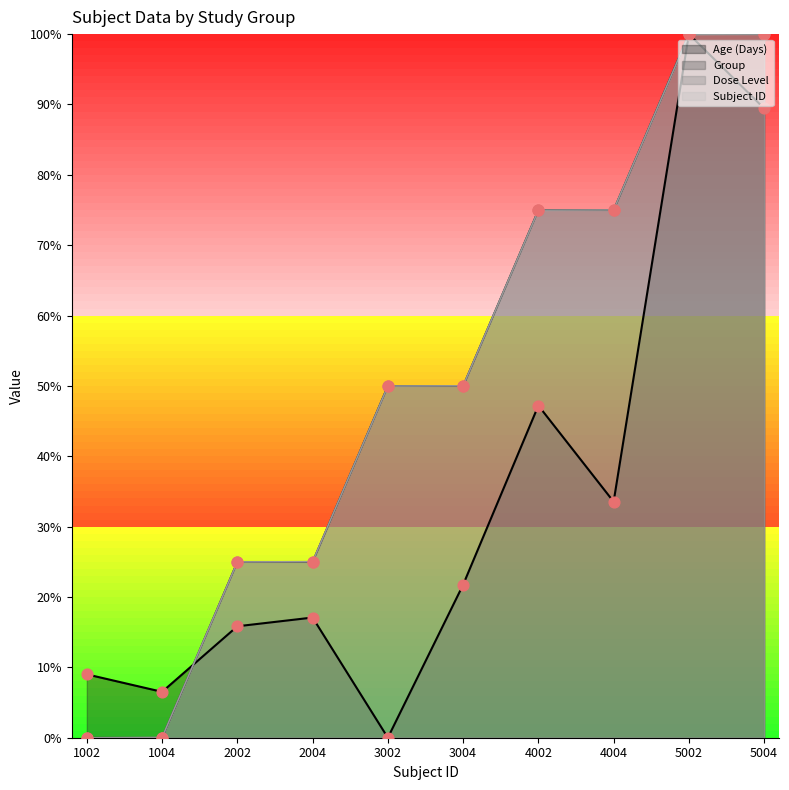

Which series has the largest Y range (max minus min)?

Subject ID